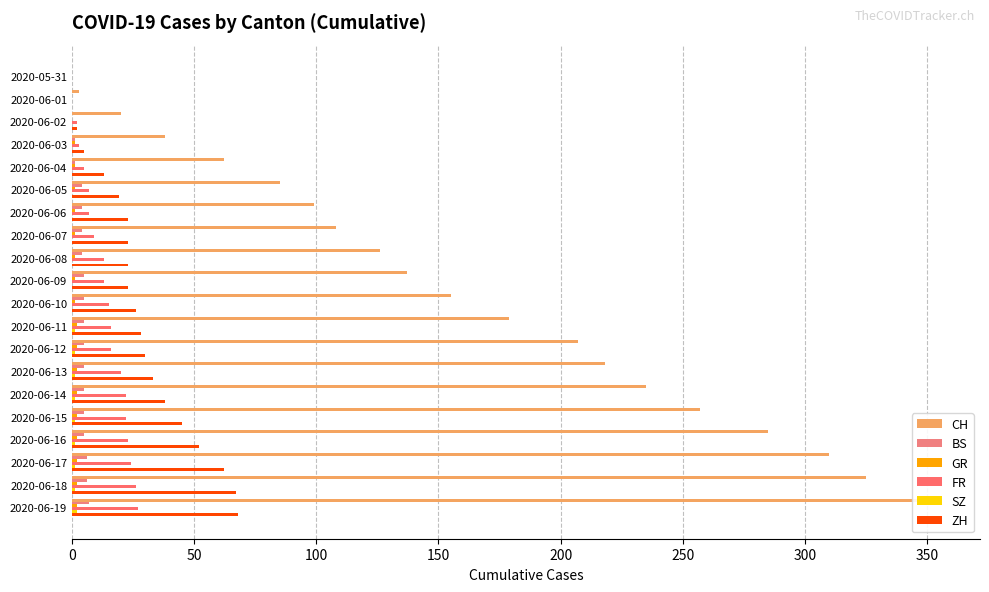

What is the difference between the maximum and second lowest values in the ZH series?

68